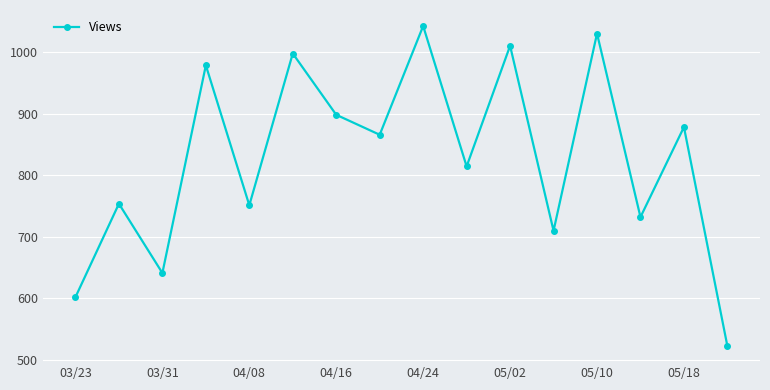

Is this an area chart (filled region under the line)?

No